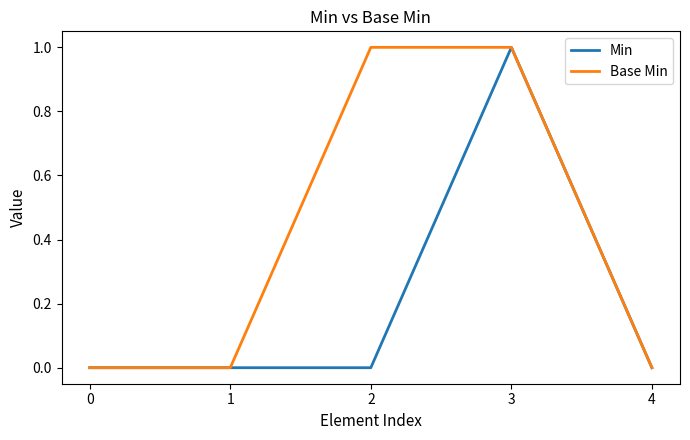

Count the number of data series in this chart.

2